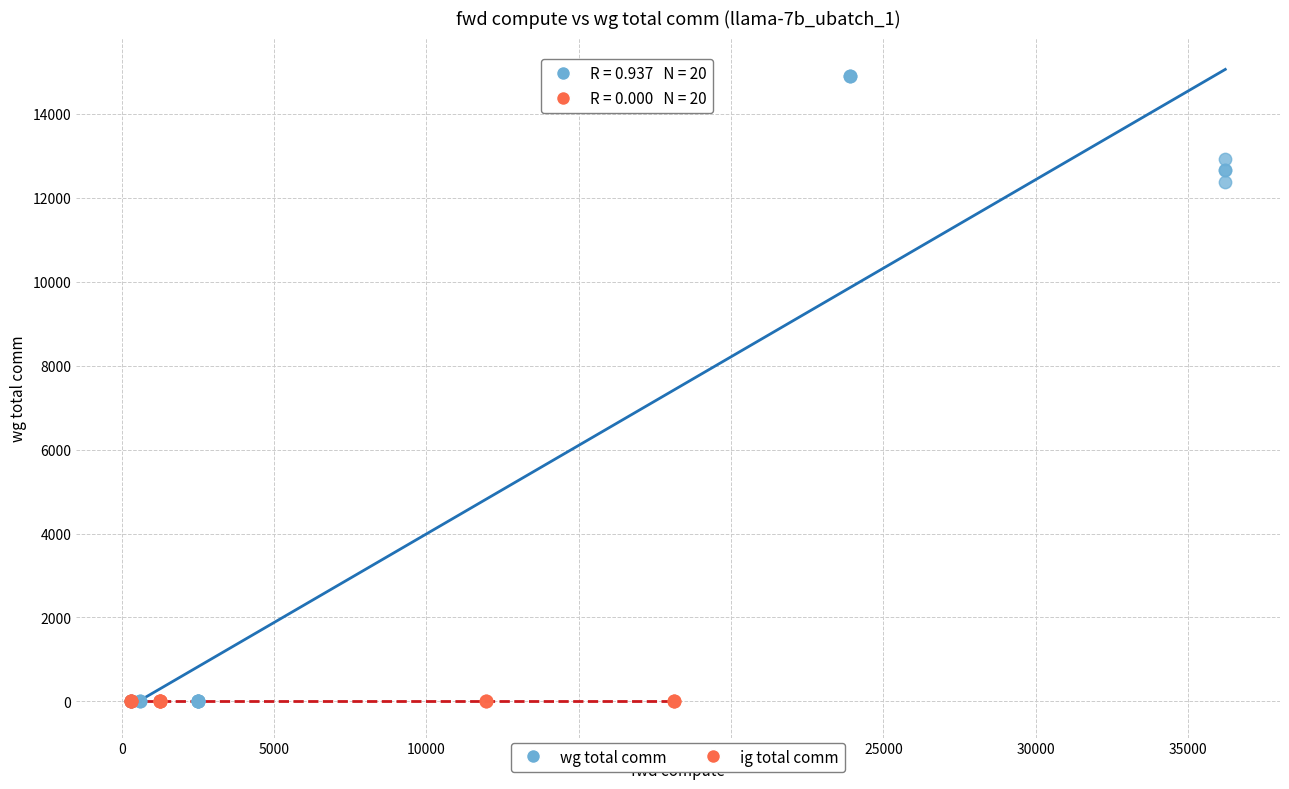

Which series reaches the maximum Y coordinate?

wg total comm